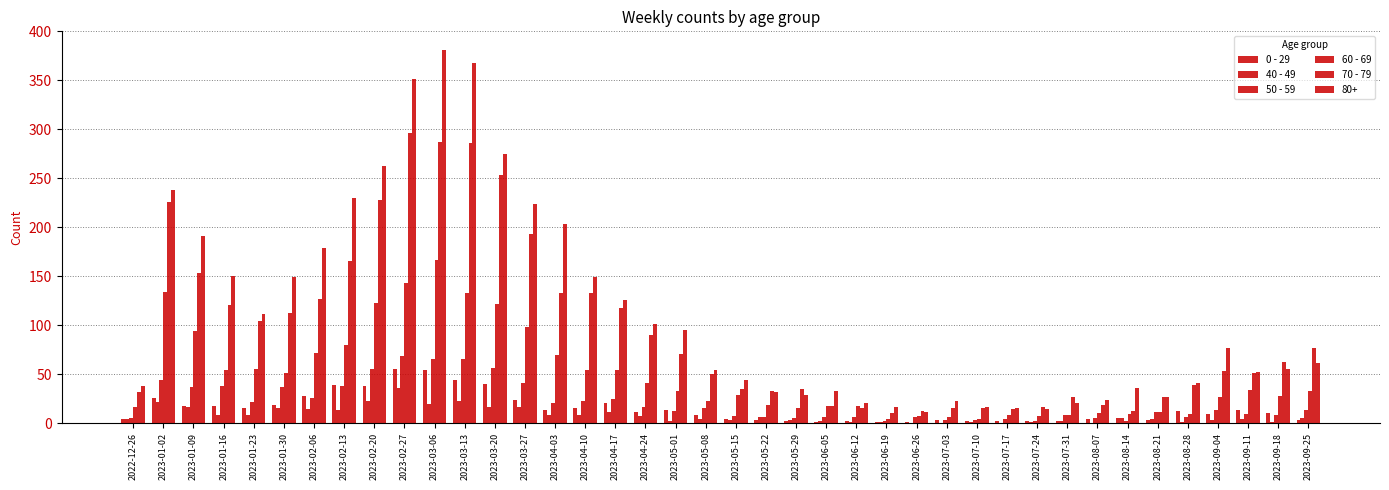

How many groups of bars are there?

40